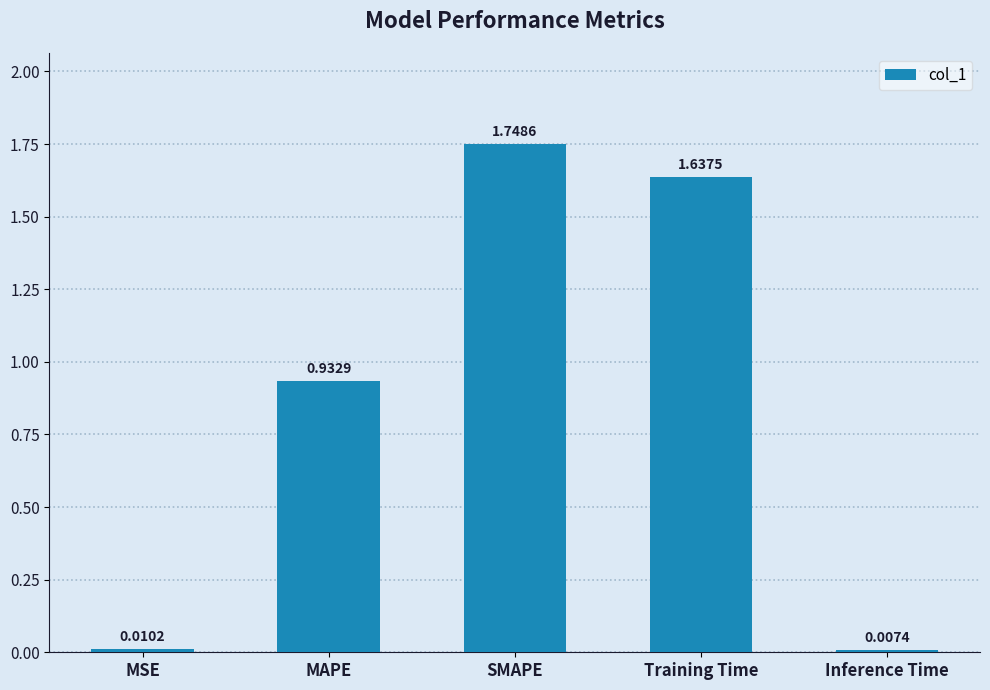

Which category has the lowest value across all series?

Inference Time